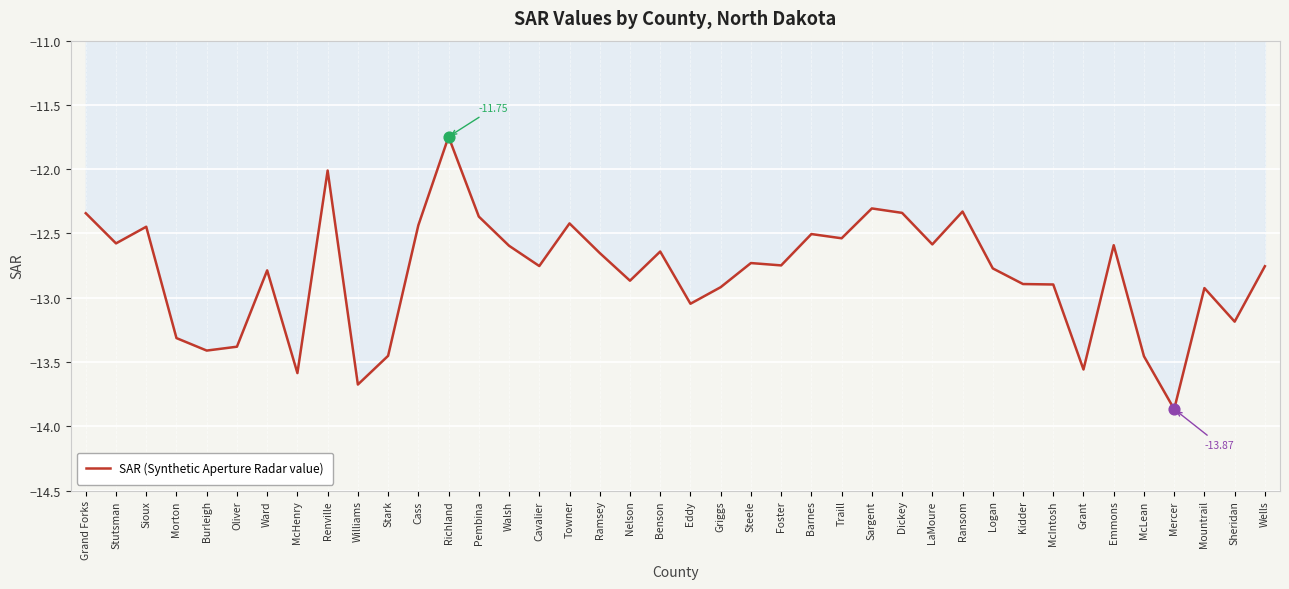

What is the change in value from Ransom to Mountrail?

-0.6